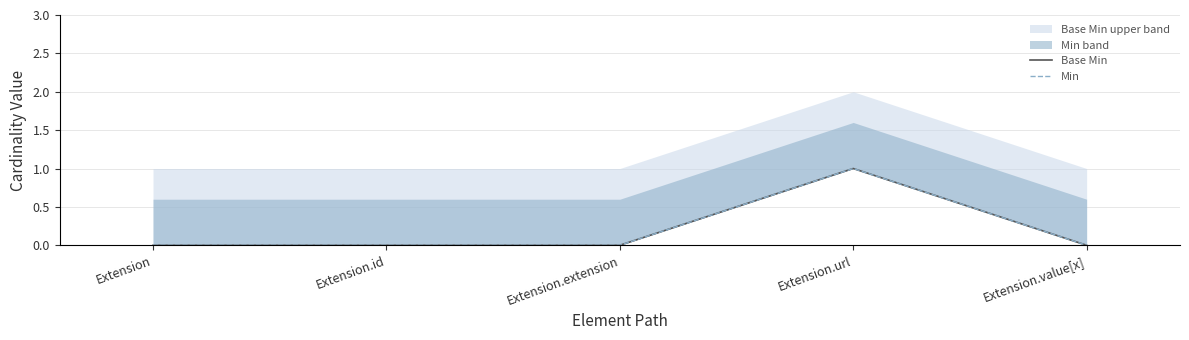

Which label corresponds to the largest value in the chart?

Extension.url